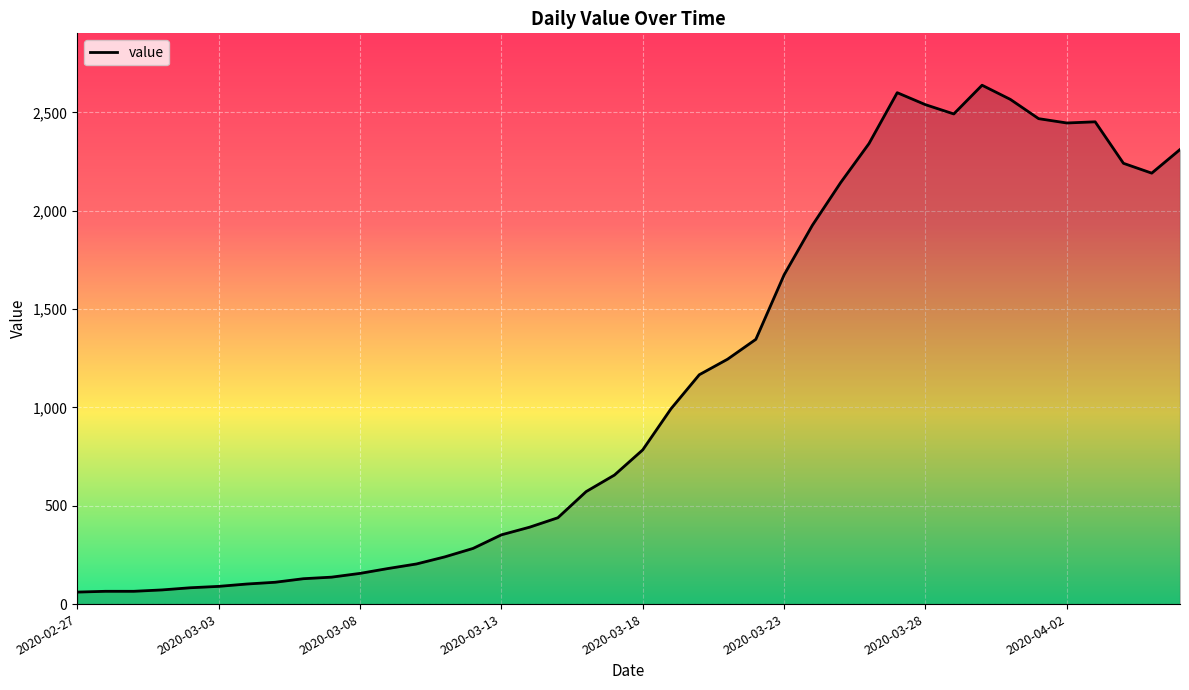

What is the difference between the maximum and minimum values?

2577